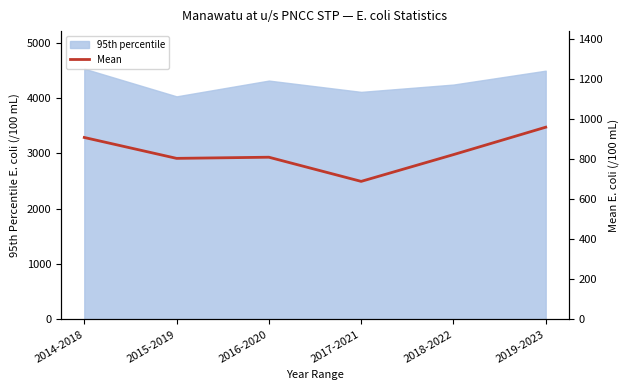

What is the difference between the second highest and second lowest values?

104.4